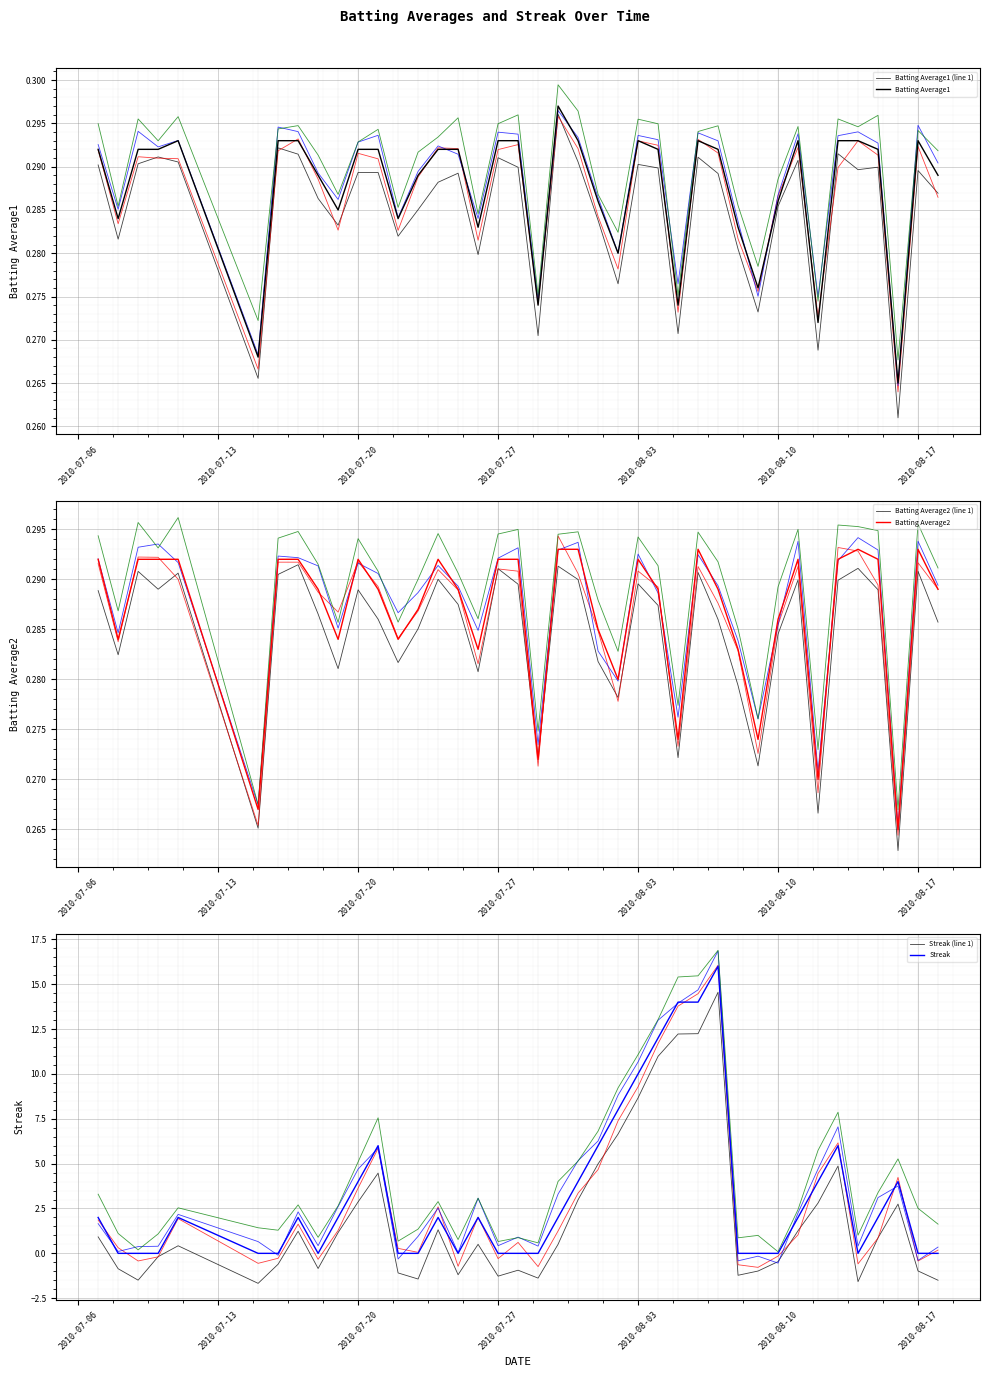

How many intersections are there between Batting Average2 and Streak?

17